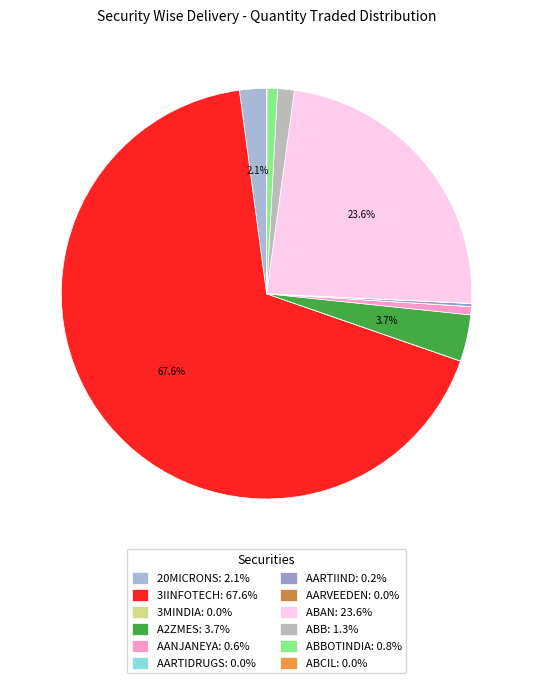

Rank the categories by value from highest to lowest.

3IINFOTECH, ABAN, A2ZMES, 20MICRONS, ABB, ABBOTINDIA, AANJANEYA, AARTIIND, ABCIL, AARVEEDEN, AARTIDRUGS, 3MINDIA